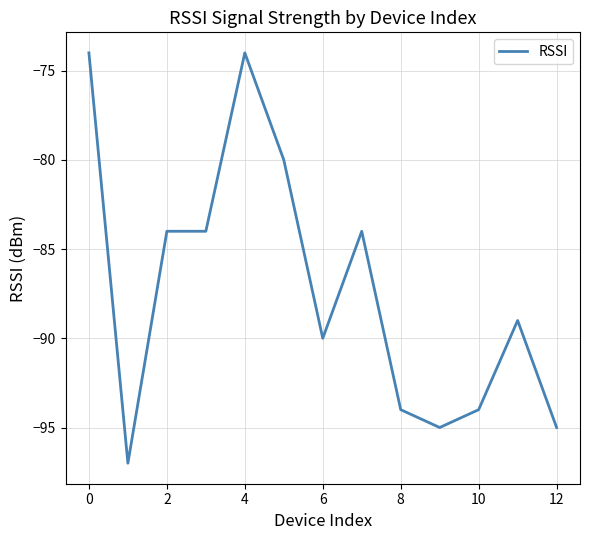

What is the smallest value displayed?

-97